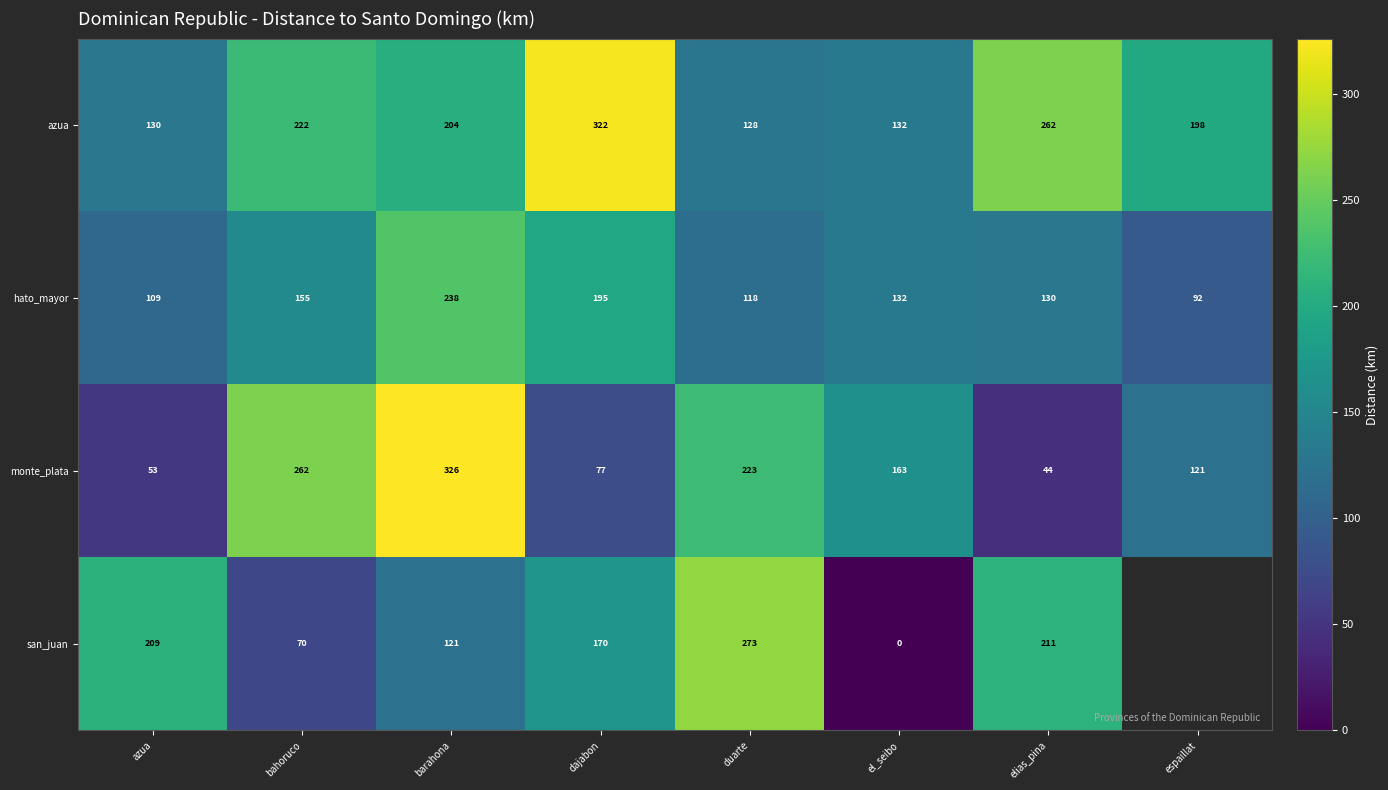

At azua, list the series in order from smallest to largest.

monte_plata, hato_mayor, azua, san_juan